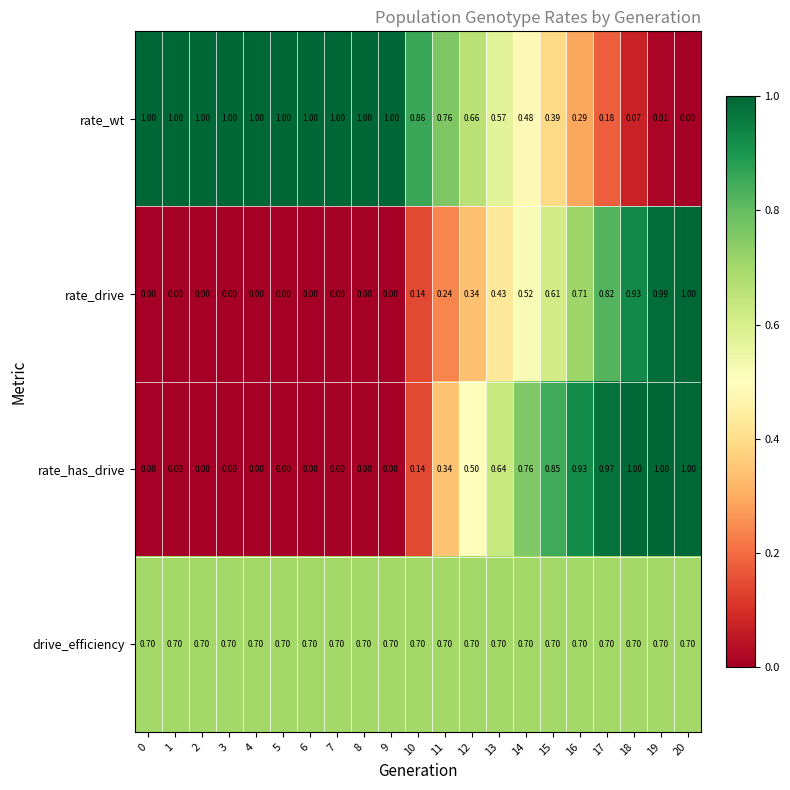

Which series changed the most between 4 and 14?

rate_has_drive